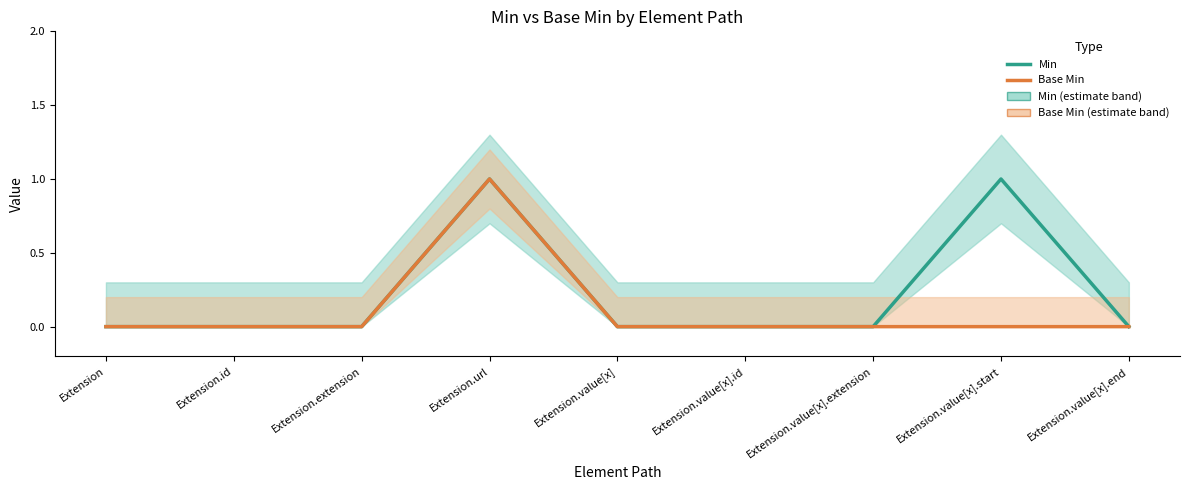

What is the label of the 4th point from the left?

Extension.url